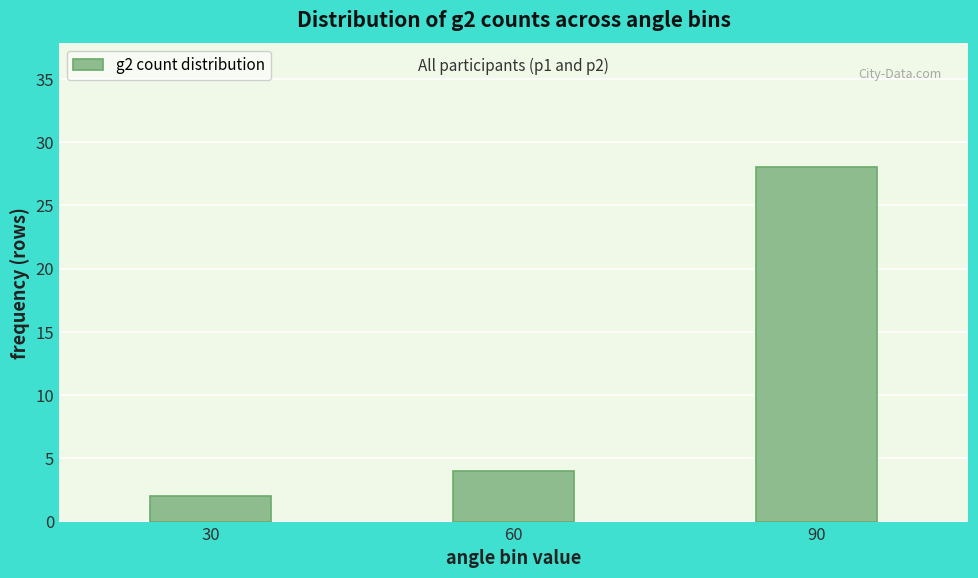

Reading right to left, extract all data points from this chart.

28	4	2